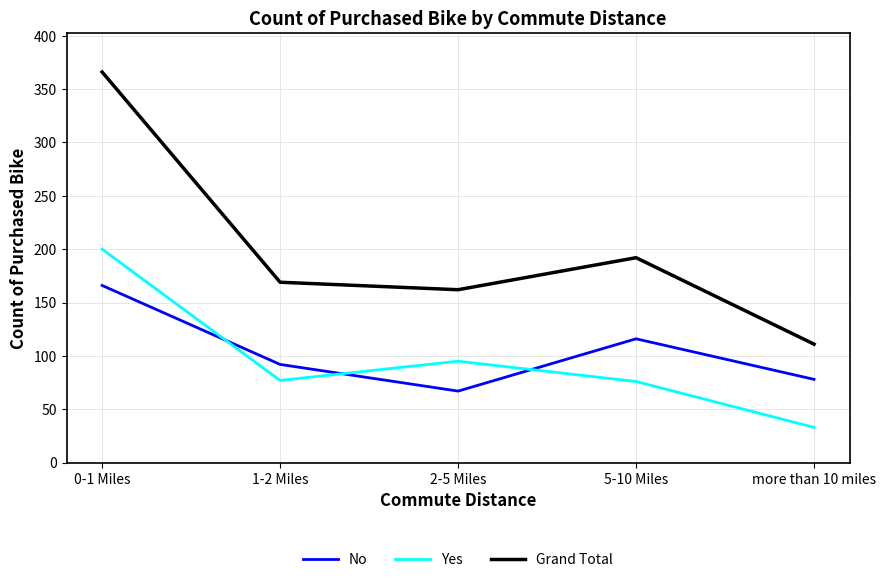

What is the difference between the maximum and second lowest values in the No series?

88